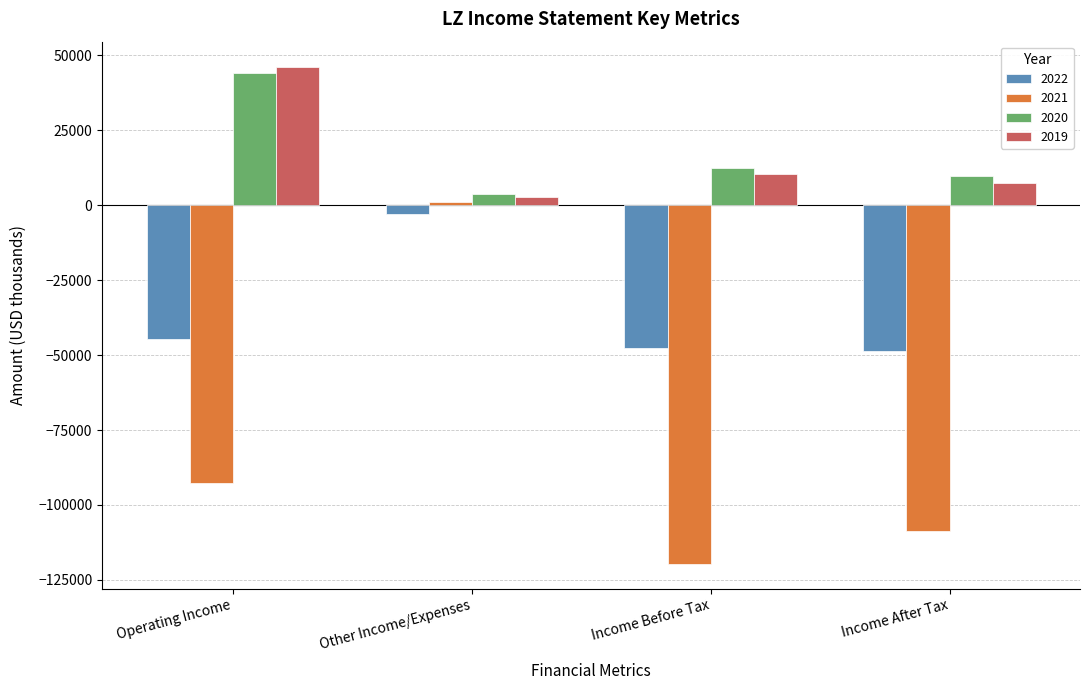

How many bars are there in total?

16